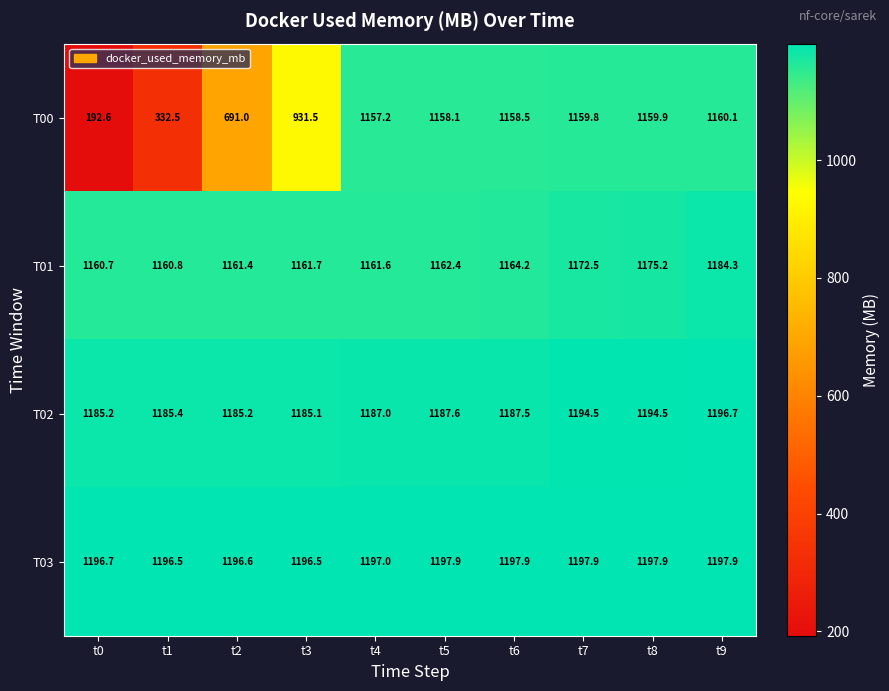

How many distinct data groups are displayed?

4